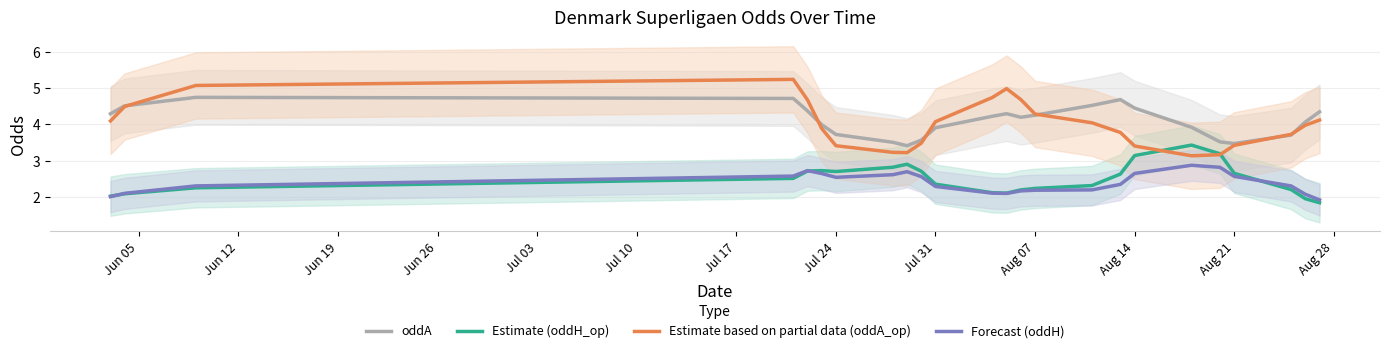

What is the minimum value for oddA?

3.4